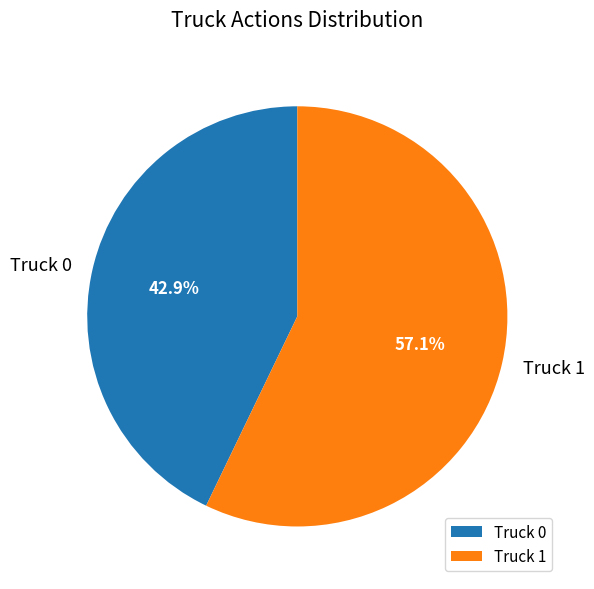

To the nearest percent, what is the difference between the largest and smallest slice percentages?

14%